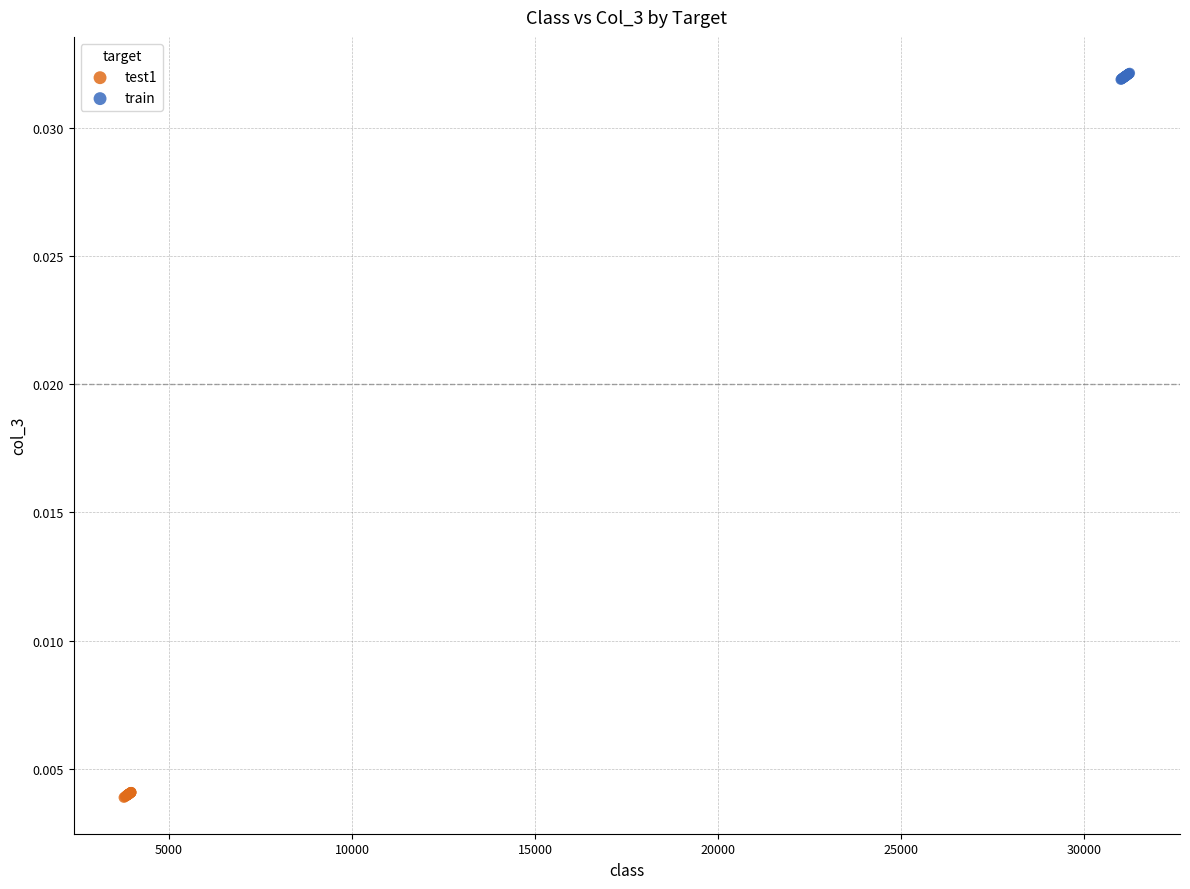

Which series contains the highest Y value?

train